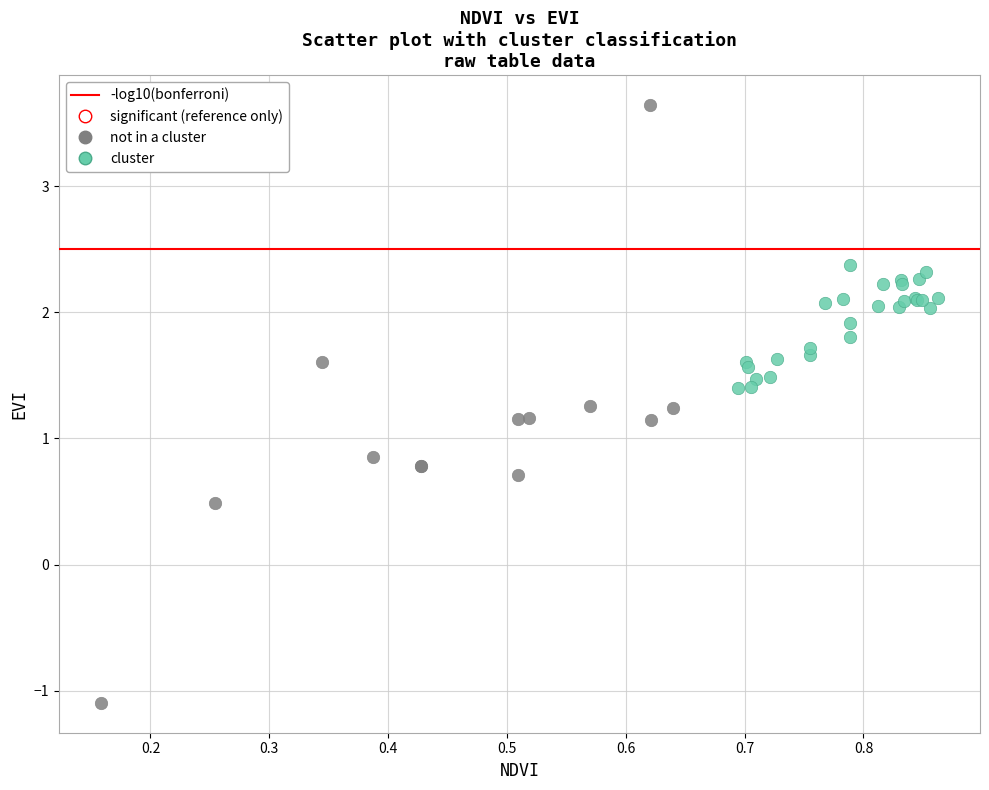

Which series has the largest Y range (max minus min)?

not in a cluster